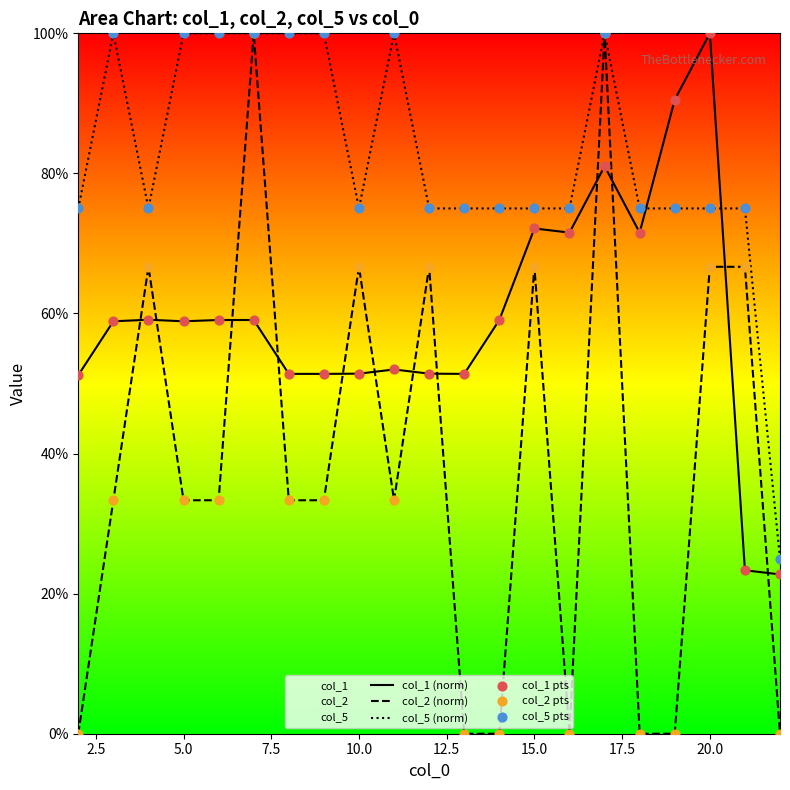

At how many categories does at least one series exceed 48?

20